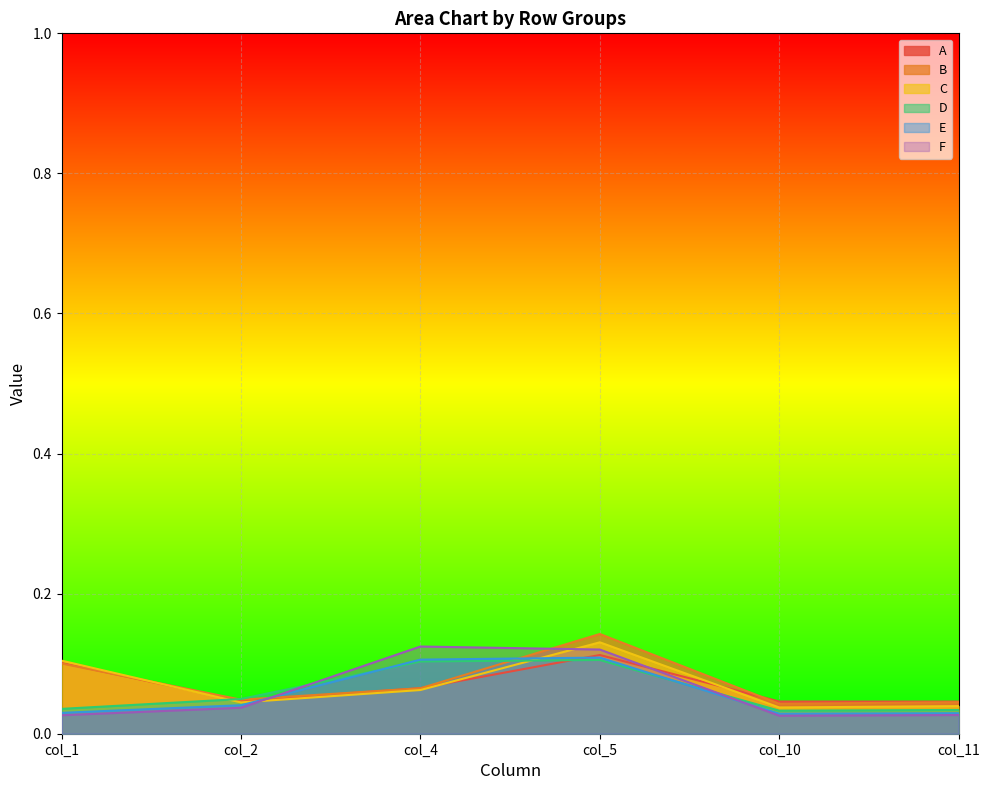

The A series shows 0.1 at col_4. True or false?

True